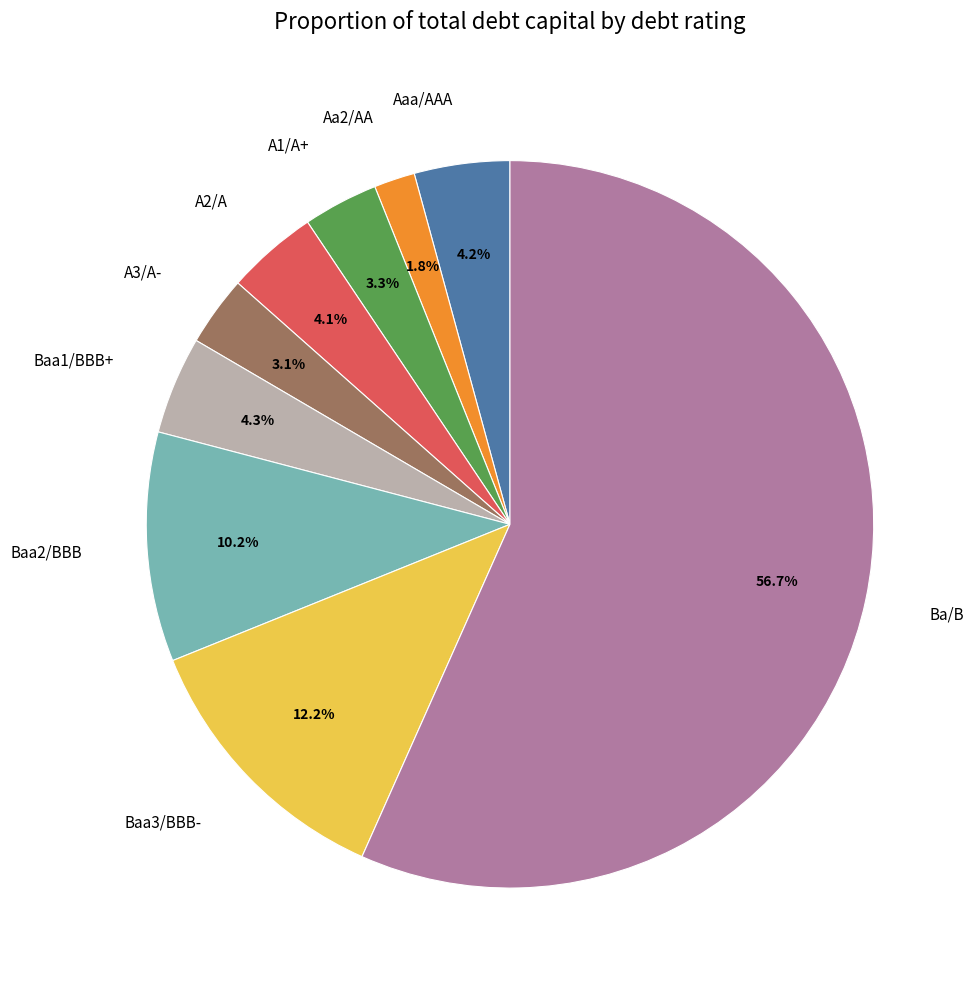

What percentage is the A2/A slice, to the nearest percent?

4%